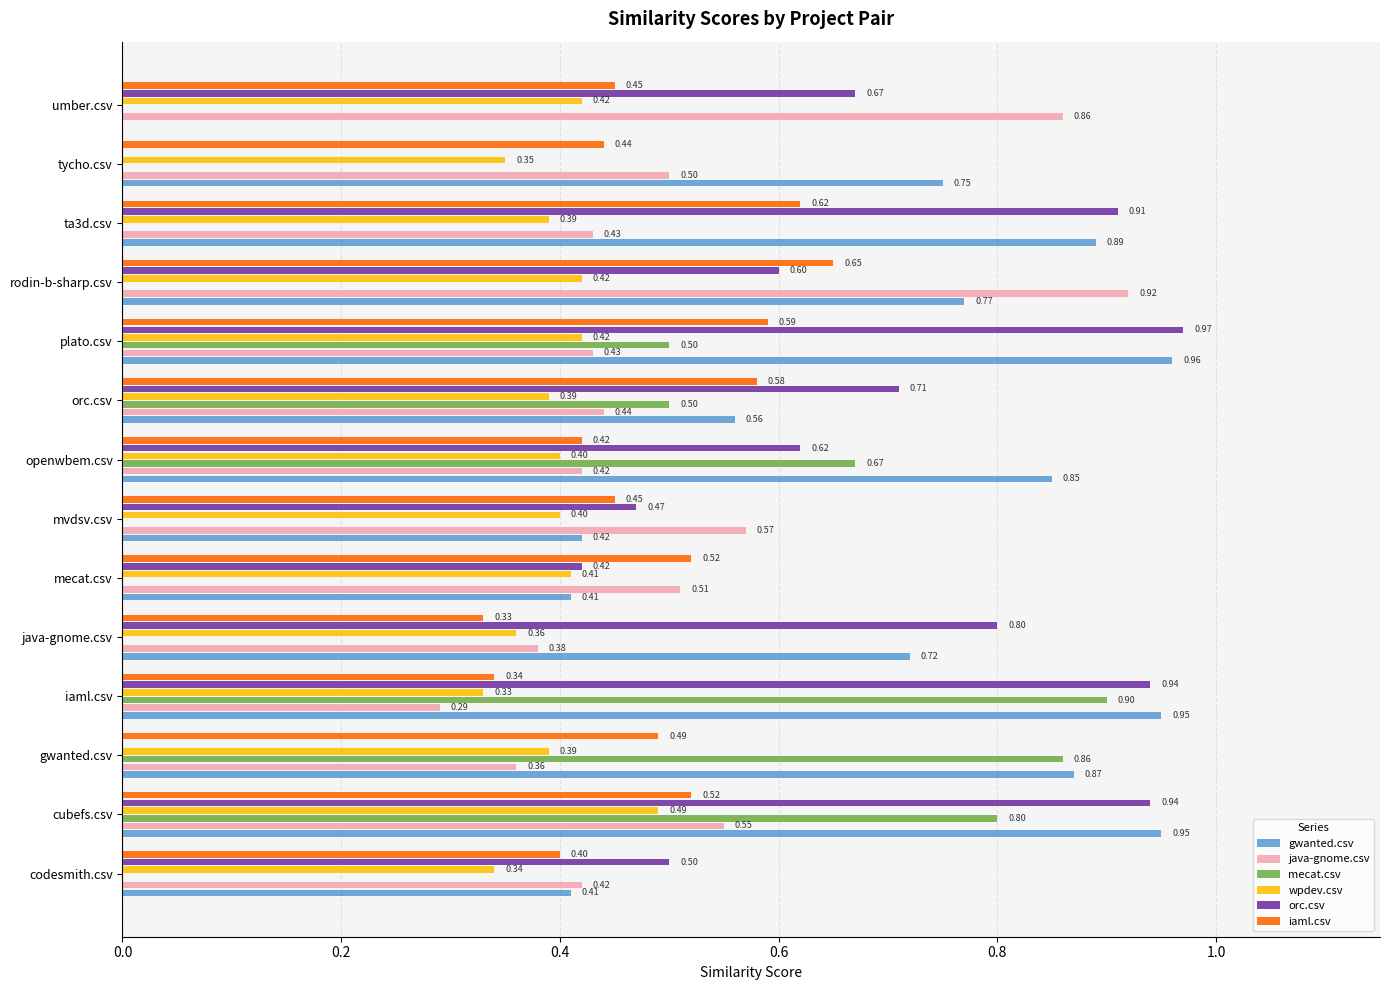

What is the sum of all wpdev.csv values?

5.5